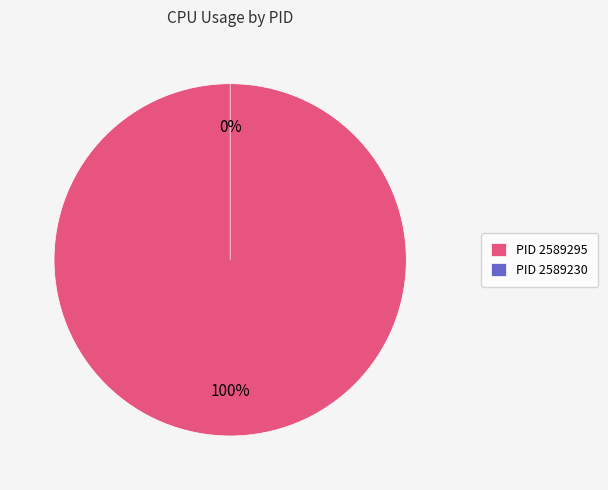

What is the smallest slice in the pie chart?

2589230